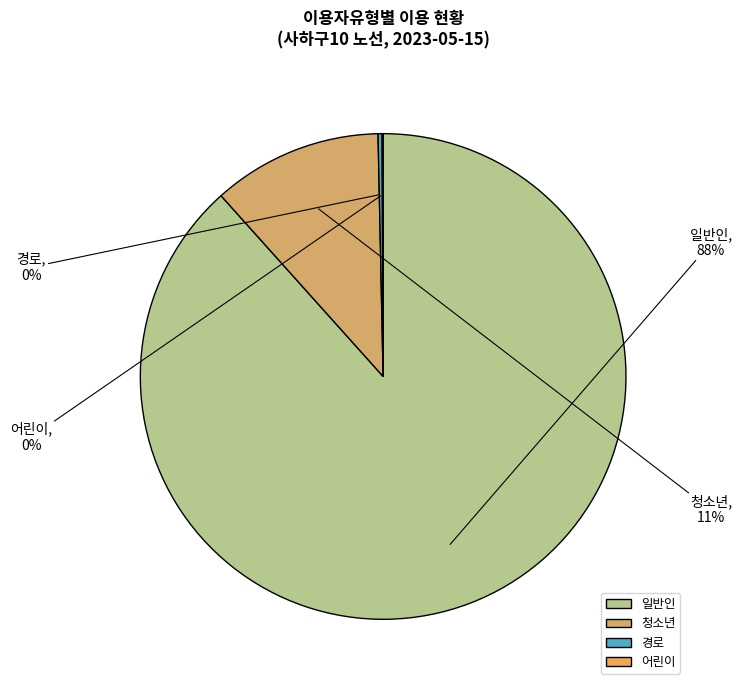

Which has a higher value, 청소년 or 일반인?

일반인